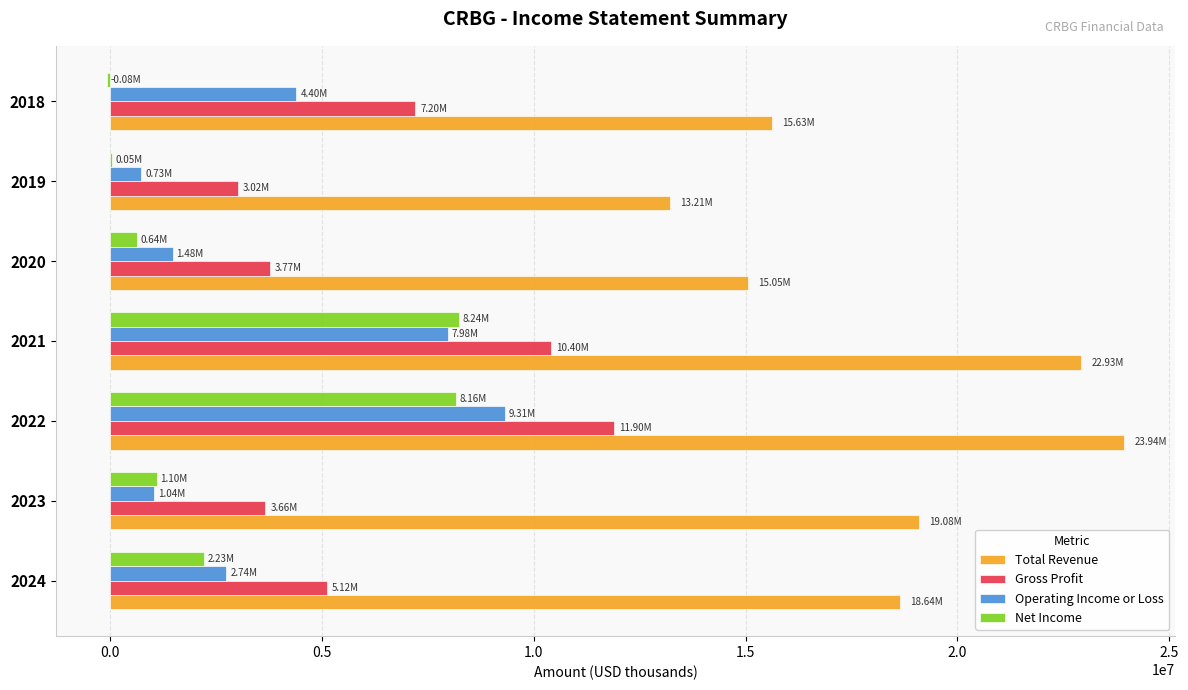

At which category is the sum across all series the highest?

2022